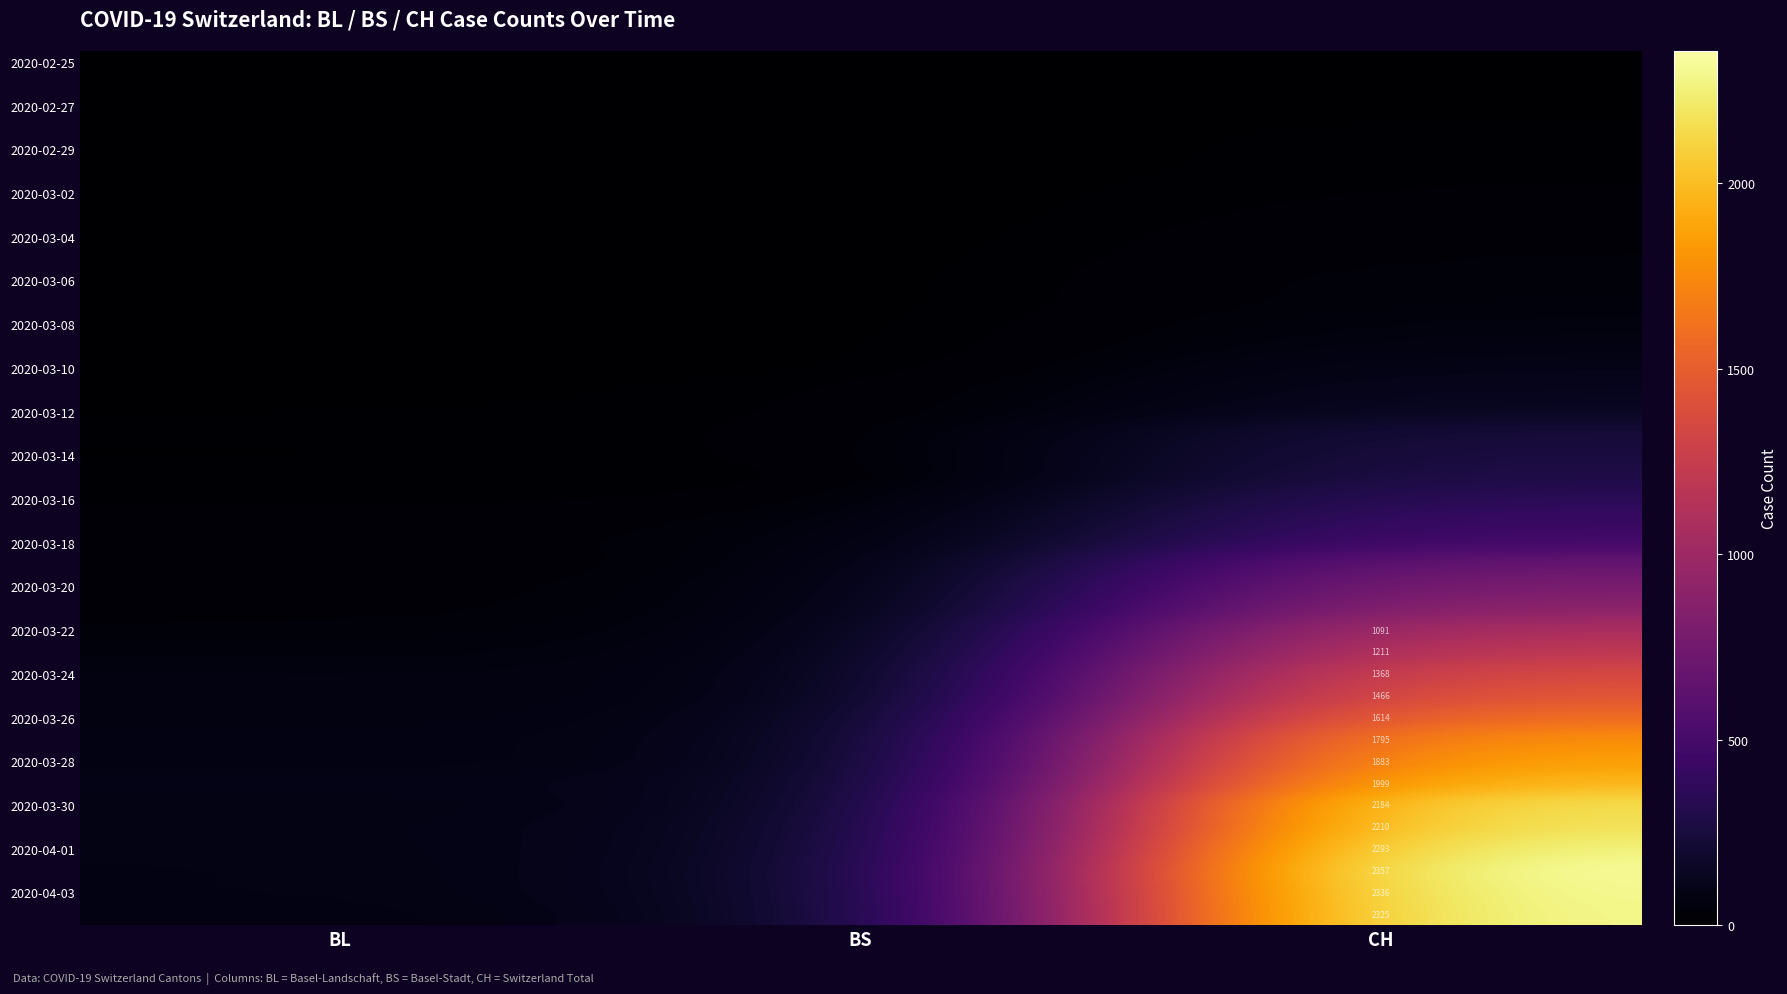

What is the total value across all series at CH?

31348